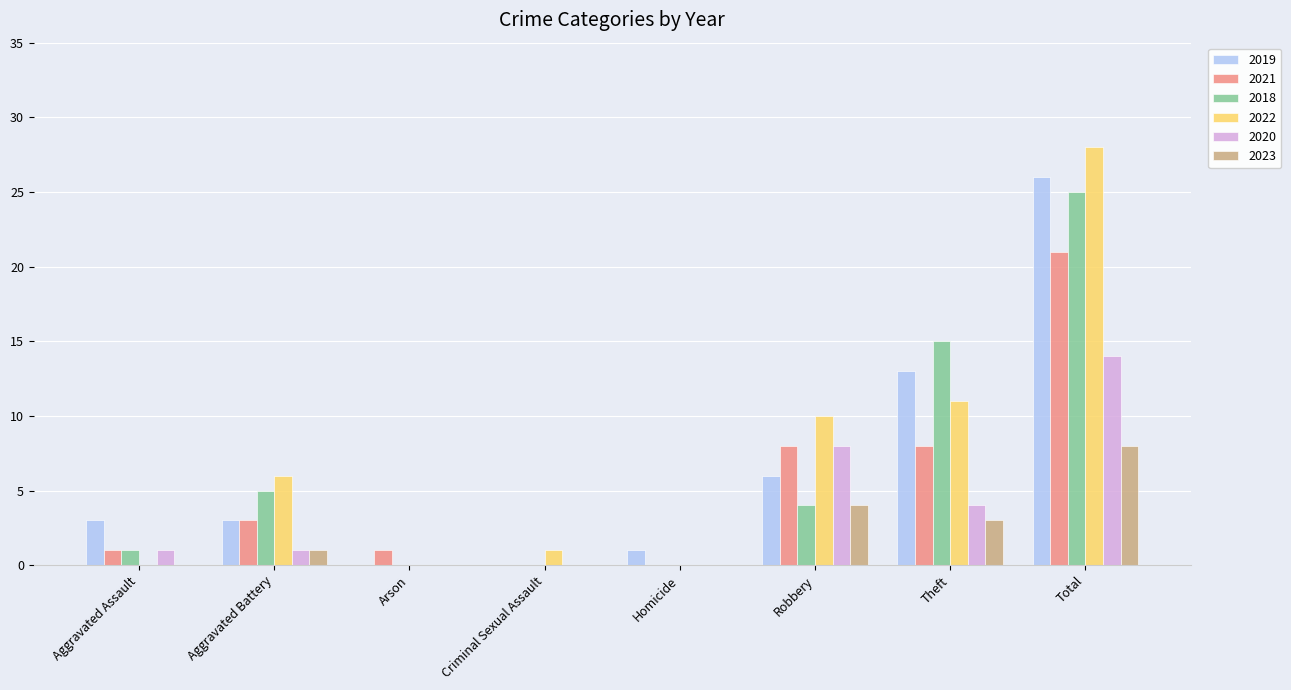

Is the value of 2020 at Robbery greater than the value of 2021 at Total?

No